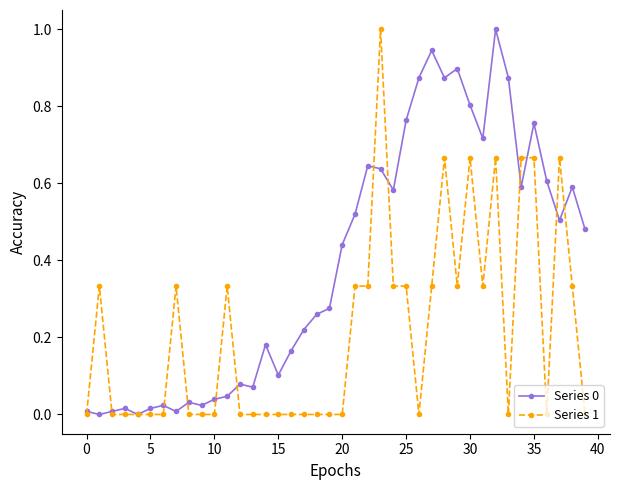

True or false: Series 1 has more than 0 interior local peaks.

True